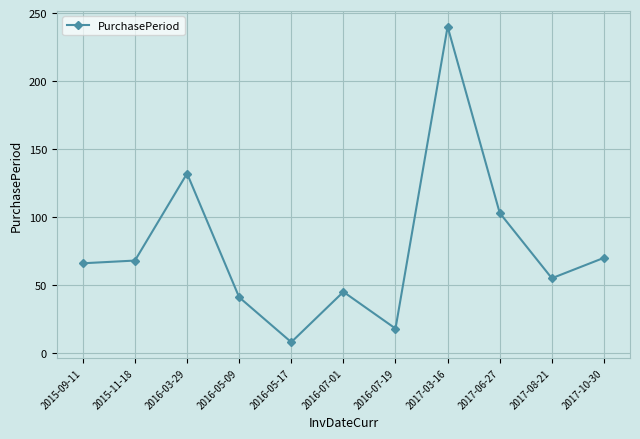

What is the smallest value displayed?

8